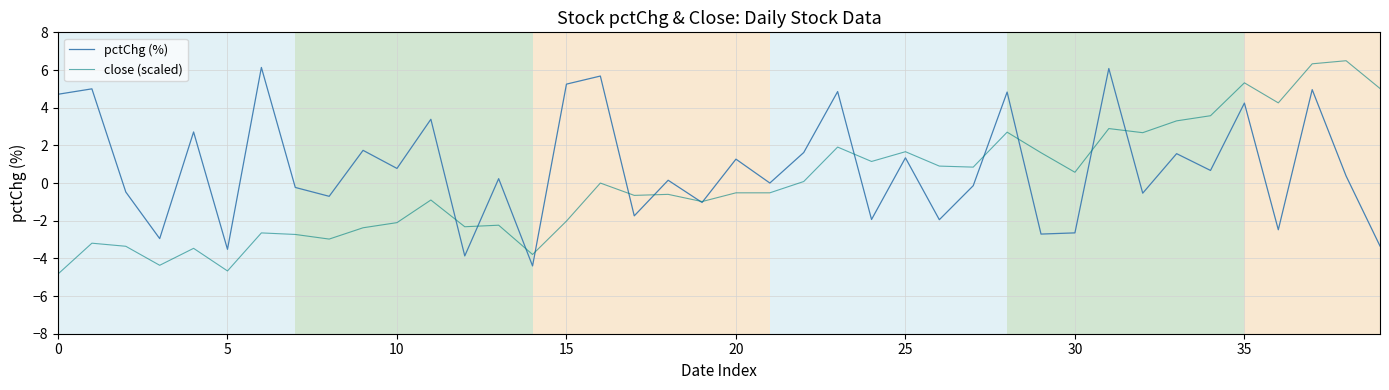

What is the maximum value shown in the chart?

6.5